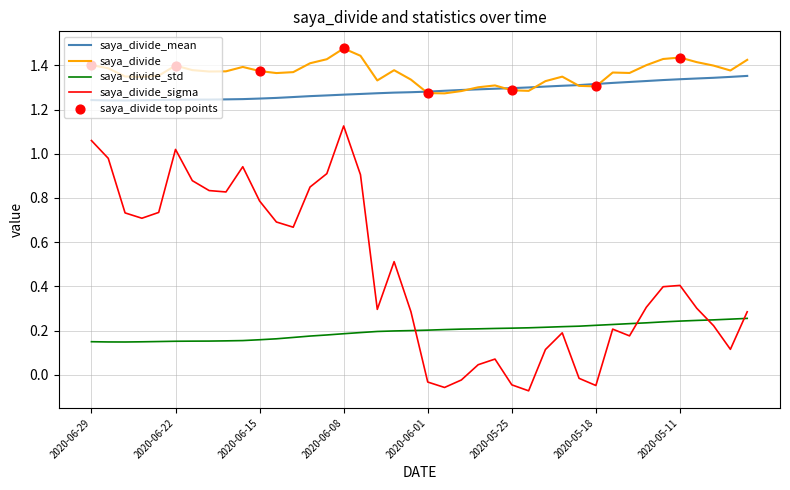

Which series has the widest spread of values?

saya_divide_sigma